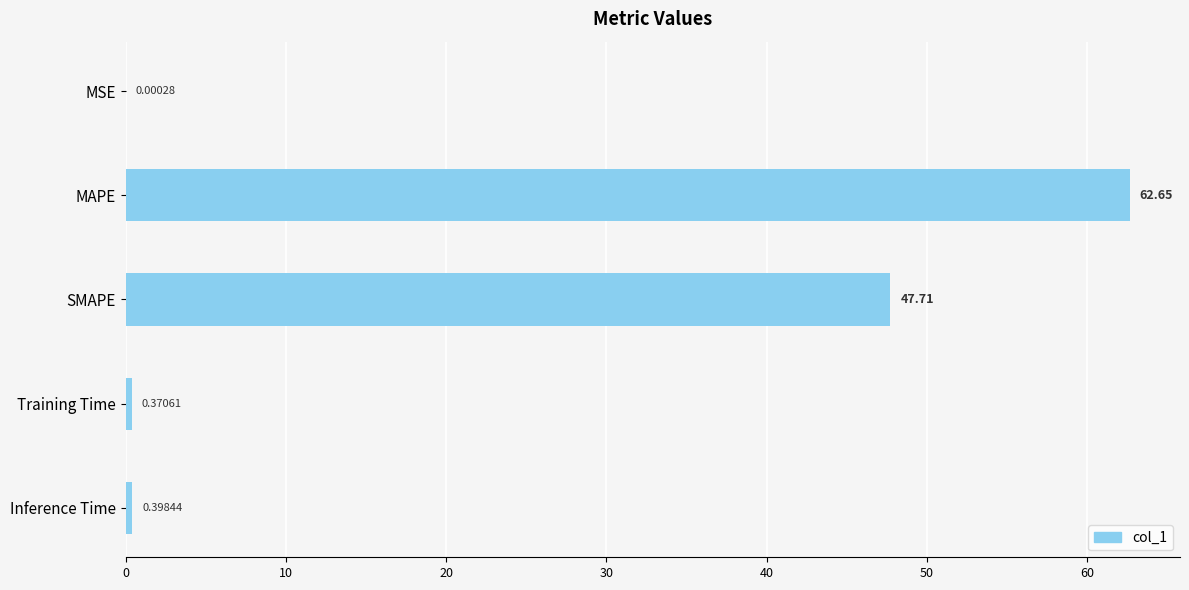

Are the bars grouped side by side (vs. stacked)?

No